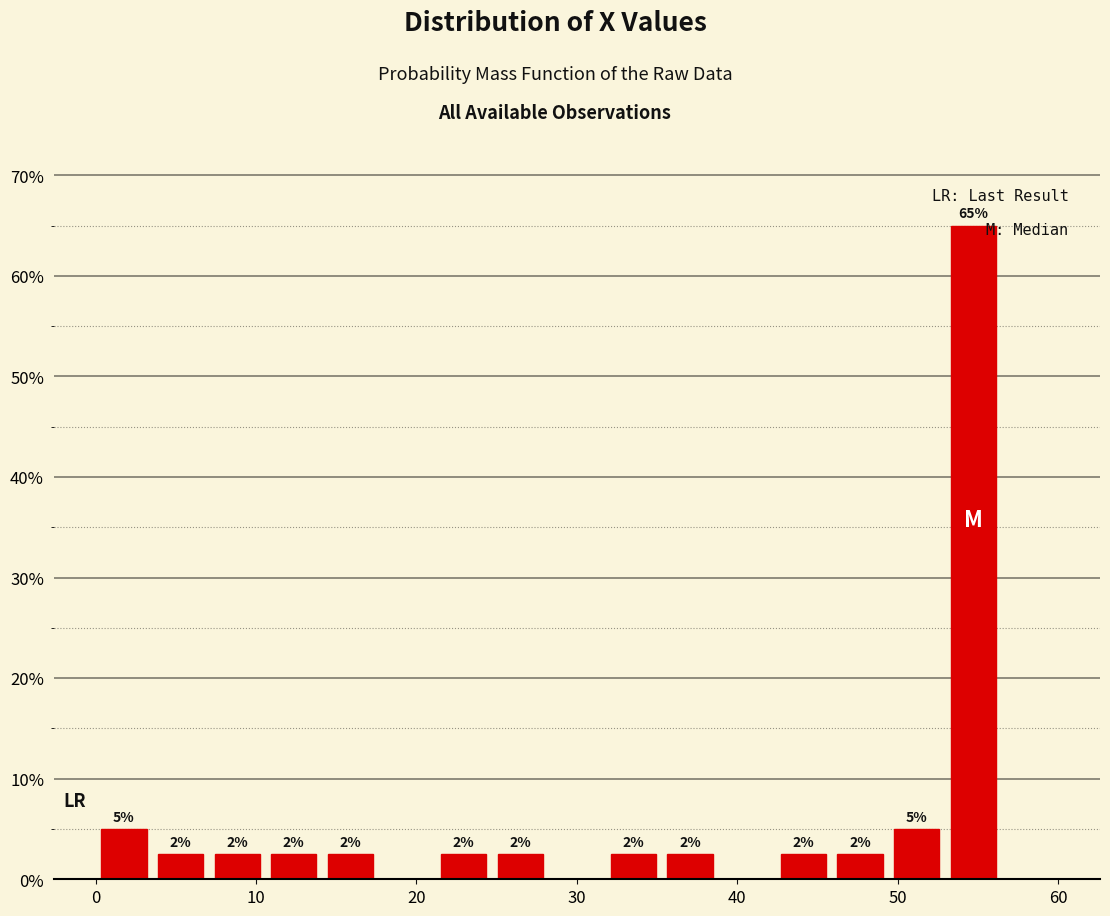

Around what value on the x-axis is the tallest bar? Give the approximate position of its centre, as read against the axis.

55